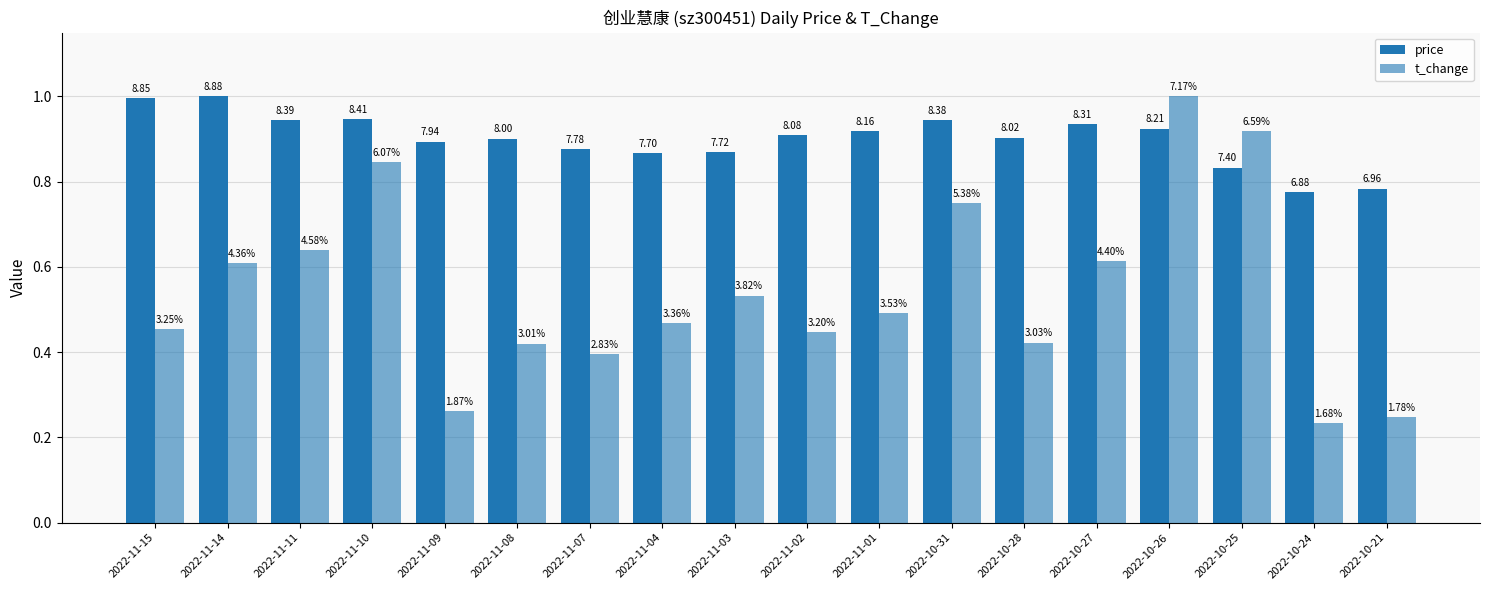

The value of t_change at 2022-11-08 is 0.4. True or false?

True